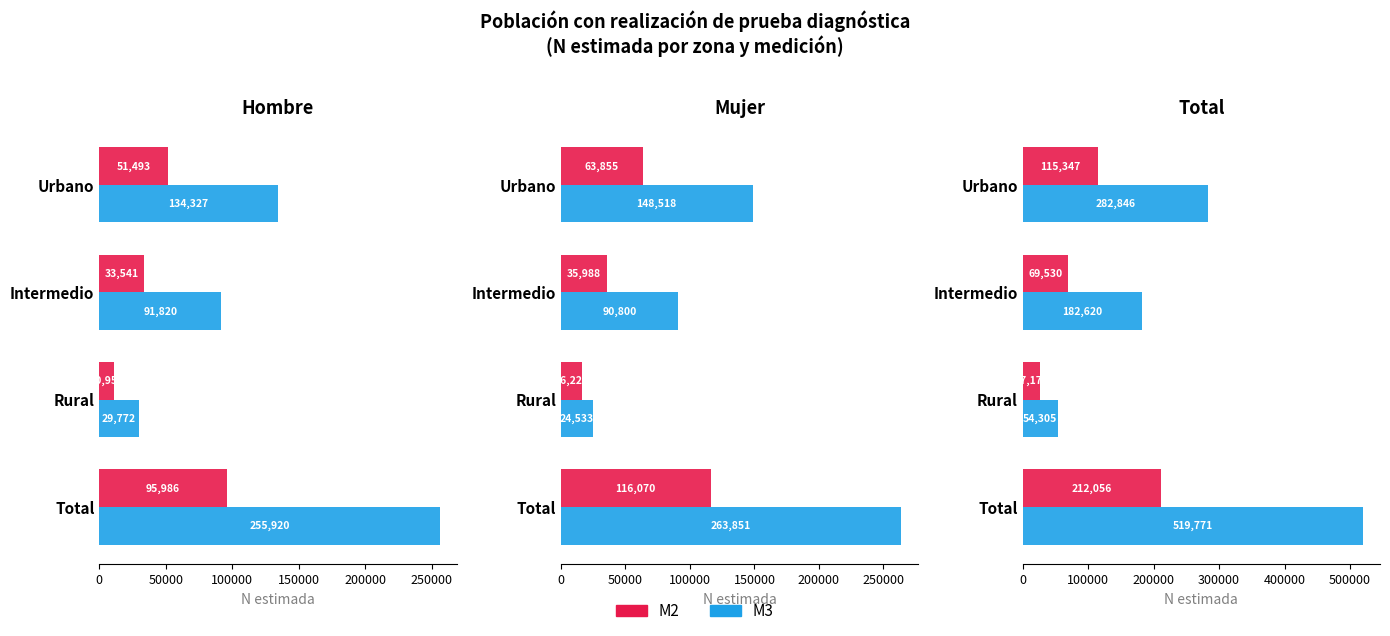

What is the value of the M3 bar at the 2nd from the left?

182620